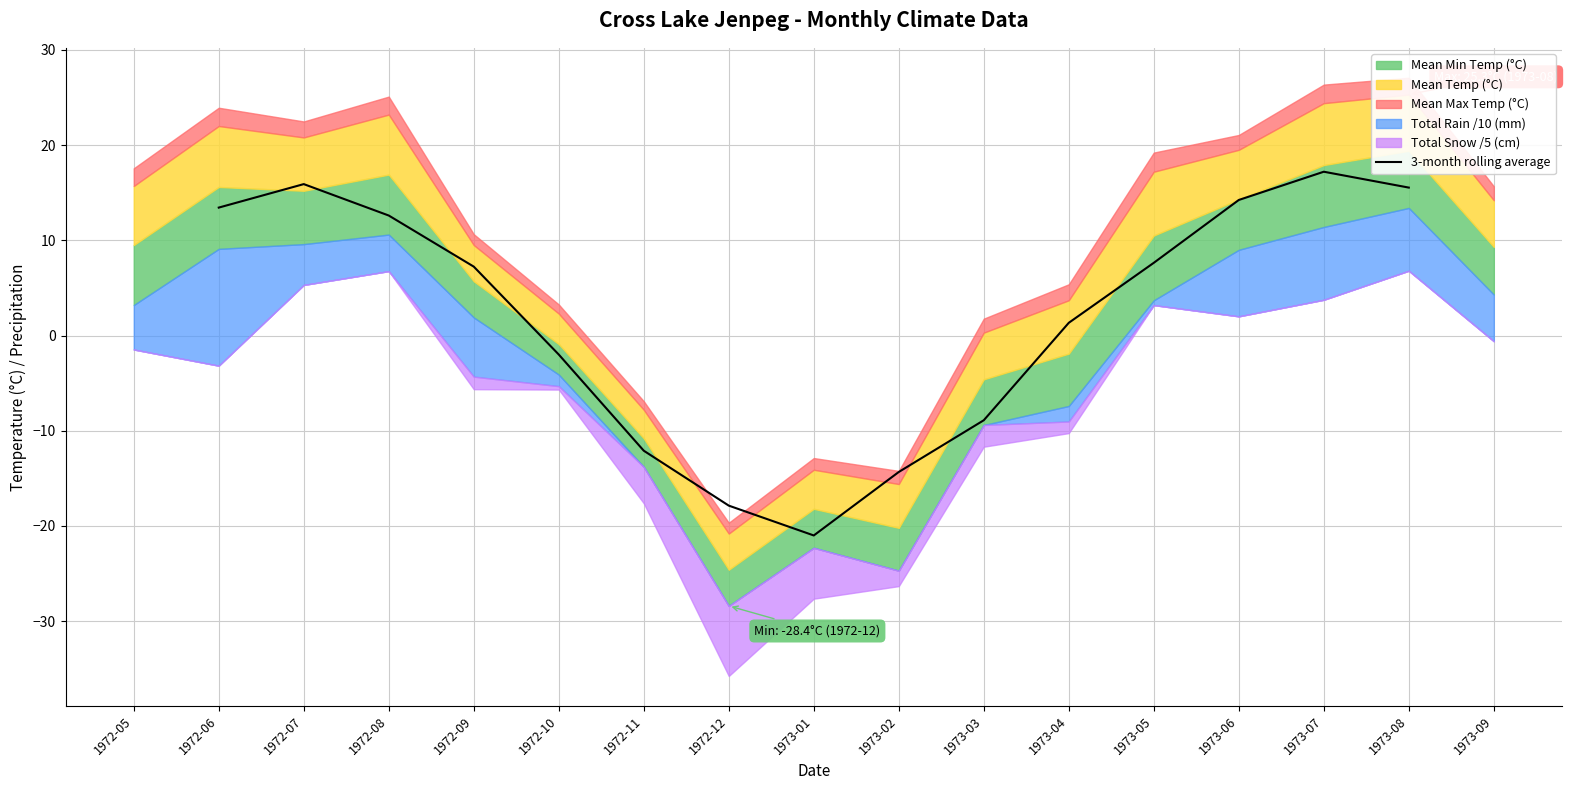

True or false: 3-month rolling average has a value of 4.4 at 1972-09.

False